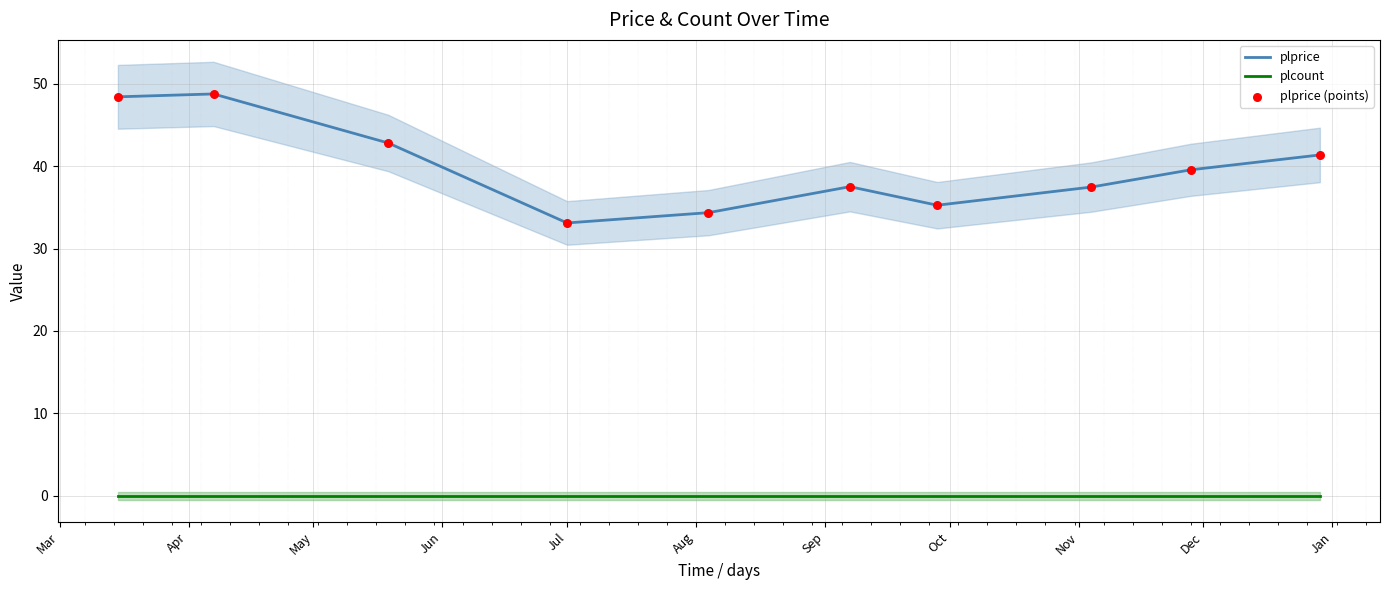

Which series reaches the minimum Y coordinate?

plcount